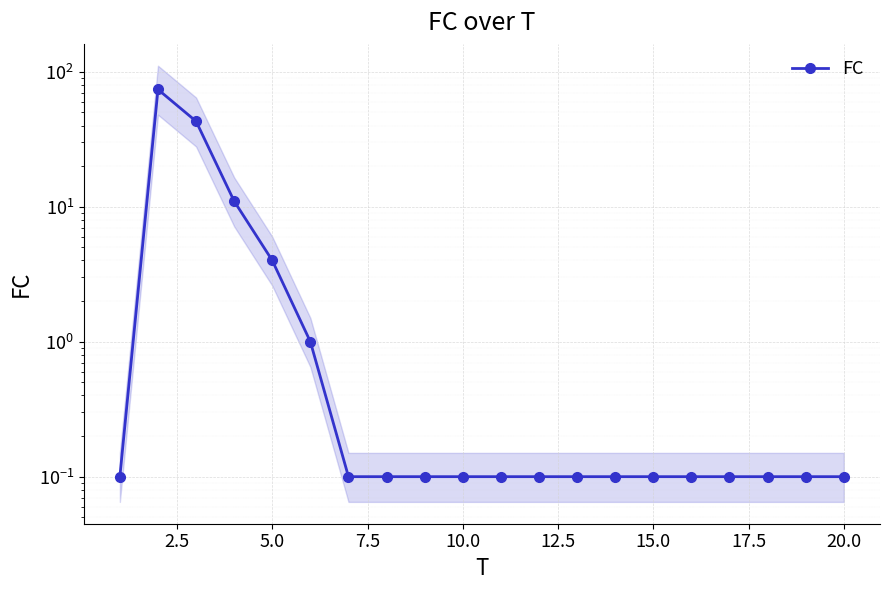

The chart shows a value of 0.2 at 20.0. True or false?

False